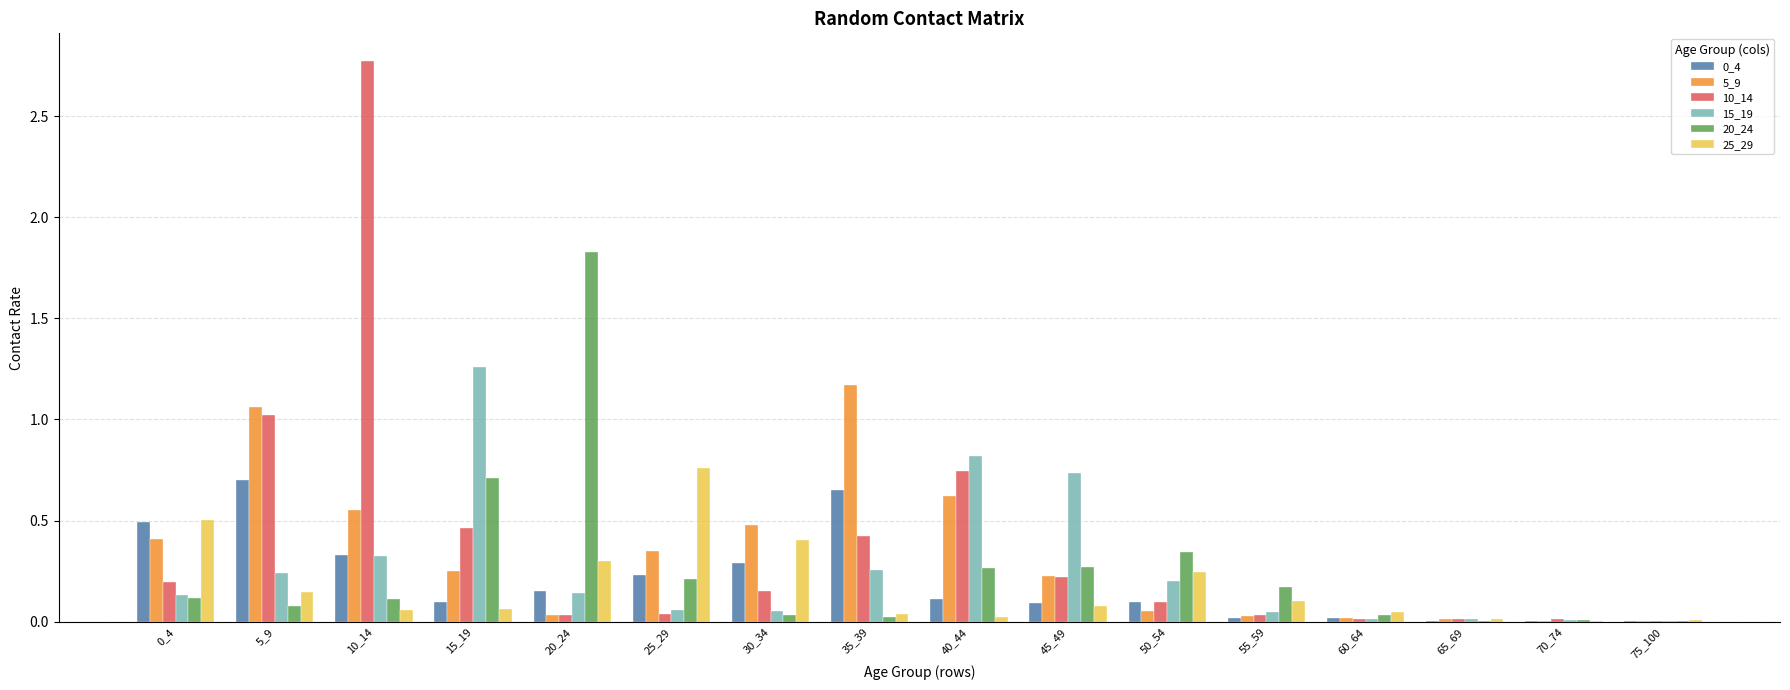

The value of 10_14 at 45_49 is 0.2. True or false?

True